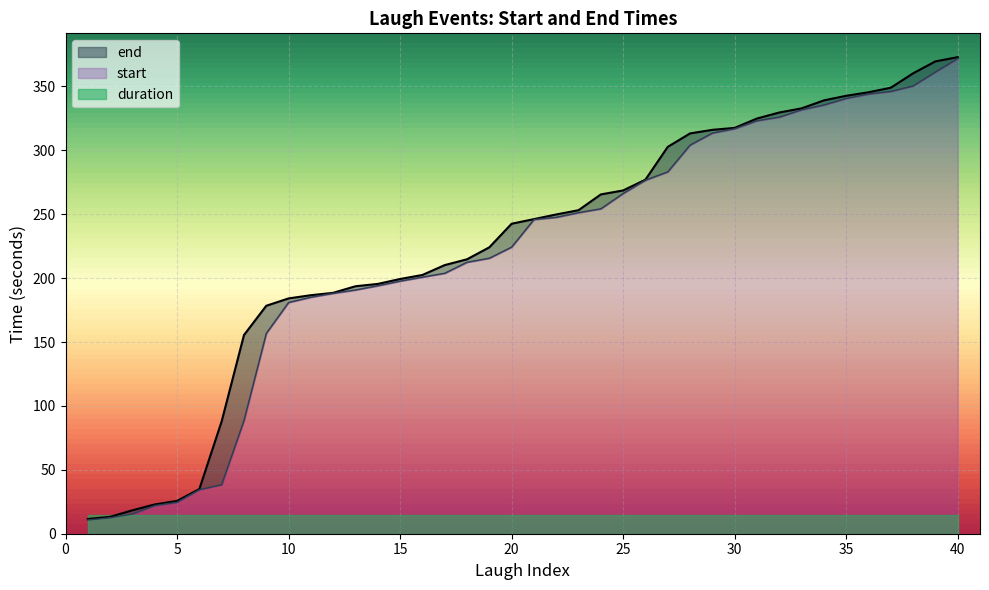

What is the spread (max minus min) of values at 14?

1.4